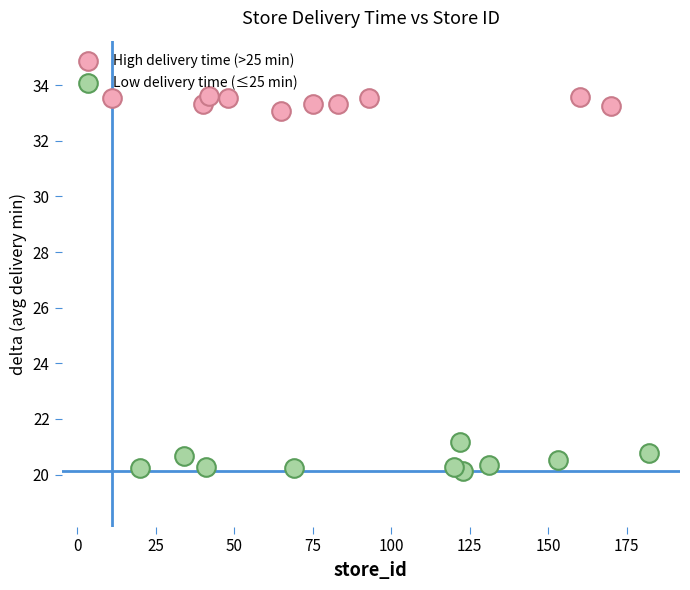

Which series contains the lowest Y value?

Low delivery time (≤25 min)